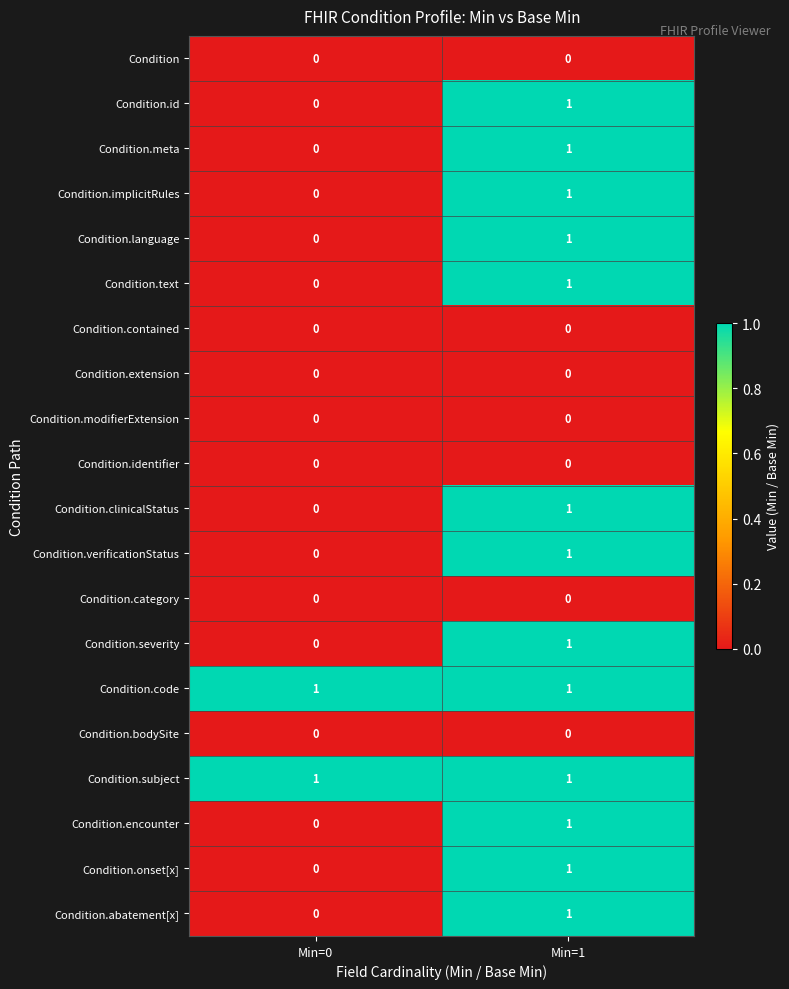

The Condition.id series shows 1 at Min=1. True or false?

True